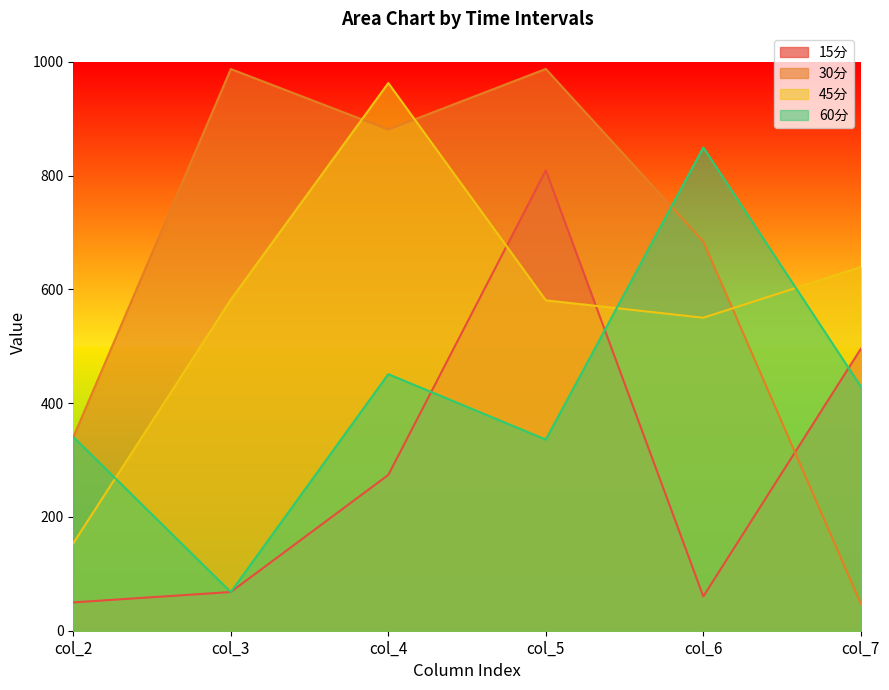

Reading left to right, transcribe all the data shown in this chart.

15分: col_2=49.8	col_3=68.0	col_4=273.8	col_5=809.1	col_6=60.3	col_7=495.5
30分: col_2=340.3	col_3=987.3	col_4=880.9	col_5=987.4	col_6=684.1	col_7=47.4
45分: col_2=153.7	col_3=581.8	col_4=962.6	col_5=580.7	col_6=550.1	col_7=639.1
60分: col_2=340.6	col_3=68.0	col_4=450.9	col_5=336.0	col_6=849.4	col_7=429.2